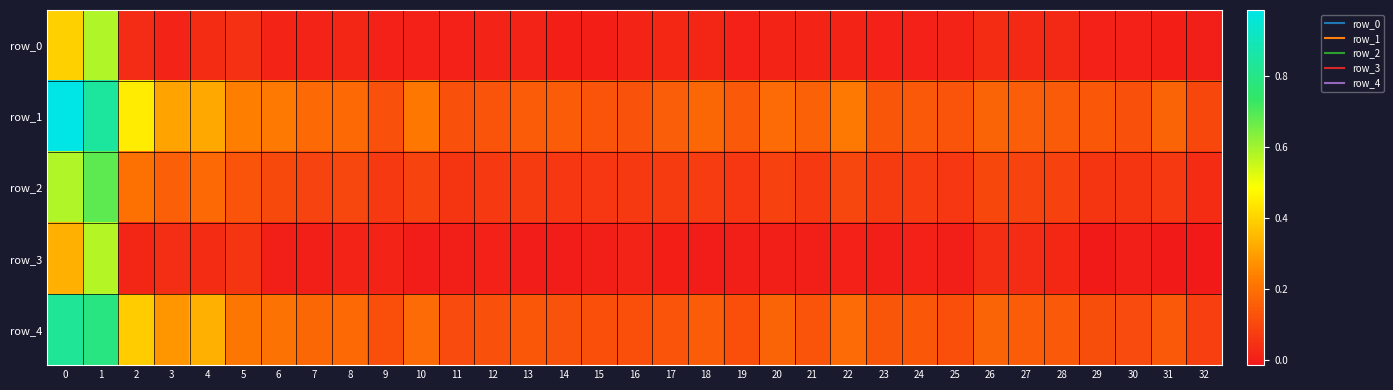

Reading left to right, what are all the values shown in this chart?

row_0: 0.4	0.6	0.0	0.0	0.0	0.0	0.0	0.0	0.0	0.0	0.0	0.0	0.0	0.0	0.0	0.0	0.0	0.0	0.0	0.0	0.0	0.0	0.0	0.0	0.0	0.0	0.0	0.0	0.0	0.0	0.0	0.0	0.0
row_1: 1.0	0.8	0.4	0.3	0.3	0.2	0.2	0.2	0.2	0.1	0.2	0.1	0.1	0.2	0.2	0.1	0.1	0.2	0.2	0.1	0.2	0.2	0.2	0.1	0.1	0.1	0.2	0.2	0.1	0.1	0.1	0.2	0.1
row_2: 0.6	0.7	0.2	0.2	0.2	0.1	0.1	0.1	0.1	0.1	0.1	0.1	0.1	0.1	0.1	0.1	0.1	0.1	0.1	0.1	0.1	0.1	0.1	0.1	0.1	0.1	0.1	0.1	0.1	0.1	0.1	0.1	0.0
row_3: 0.3	0.6	0.0	0.0	0.0	0.1	-0.0	-0.0	0.0	0.0	-0.0	0.0	0.0	-0.0	-0.0	0.0	0.0	0.0	-0.0	0.0	0.0	-0.0	0.0	0.0	0.0	0.0	0.0	0.0	0.0	-0.0	0.0	-0.0	-0.0
row_4: 0.8	0.8	0.4	0.3	0.3	0.2	0.2	0.2	0.2	0.1	0.2	0.1	0.1	0.1	0.1	0.1	0.1	0.1	0.2	0.1	0.2	0.1	0.2	0.1	0.1	0.1	0.2	0.2	0.1	0.1	0.1	0.1	0.1